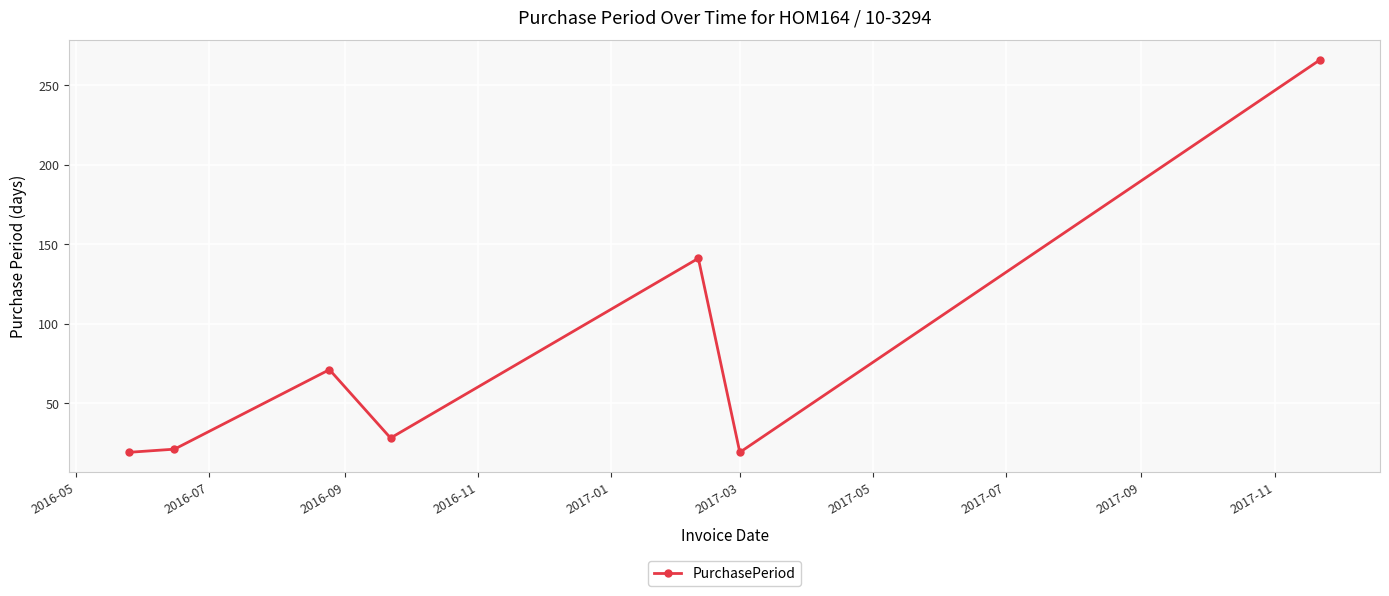

What is the sum of all values?

565